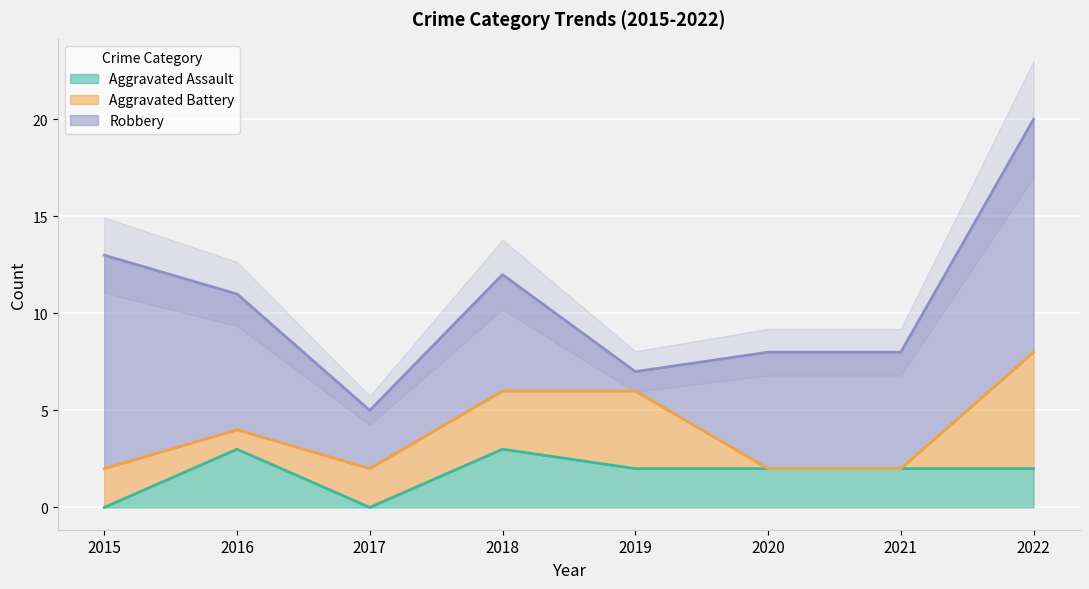

Which series ends up on top after the final intersection of Robbery and Aggravated Assault?

Robbery